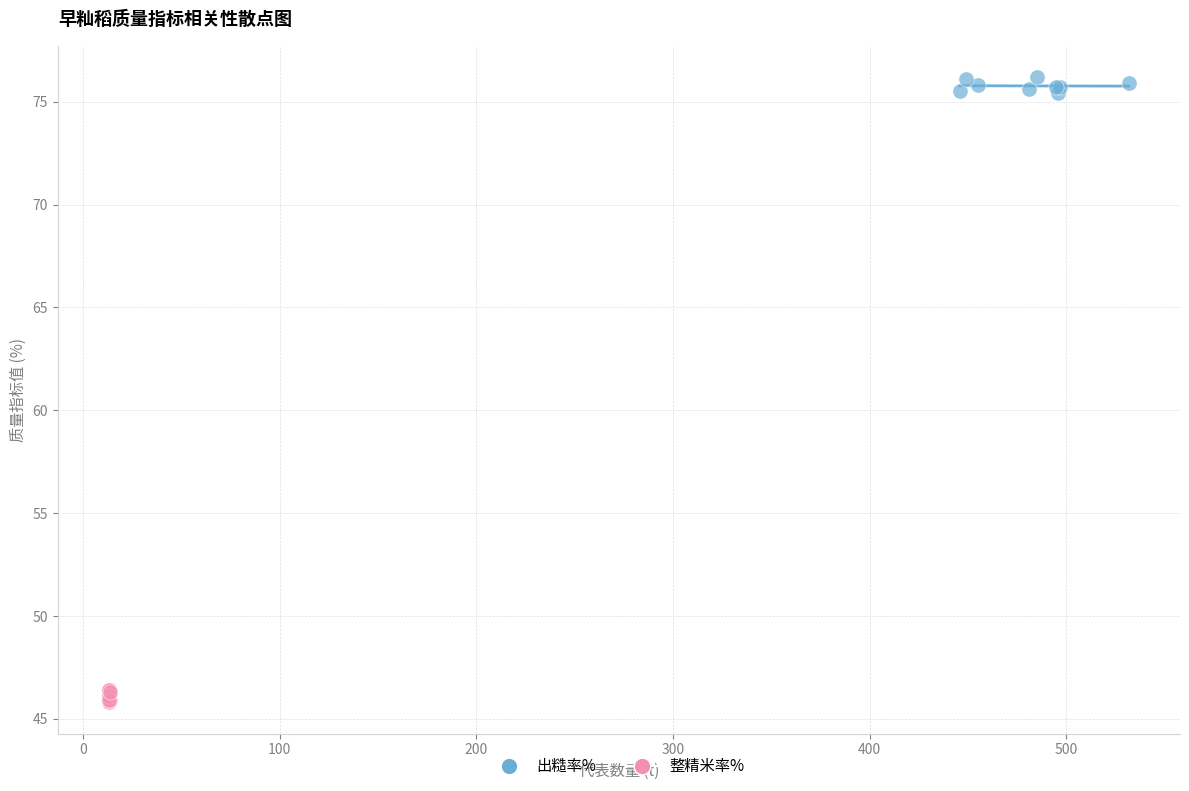

Which series reaches the maximum Y coordinate?

出糙率%